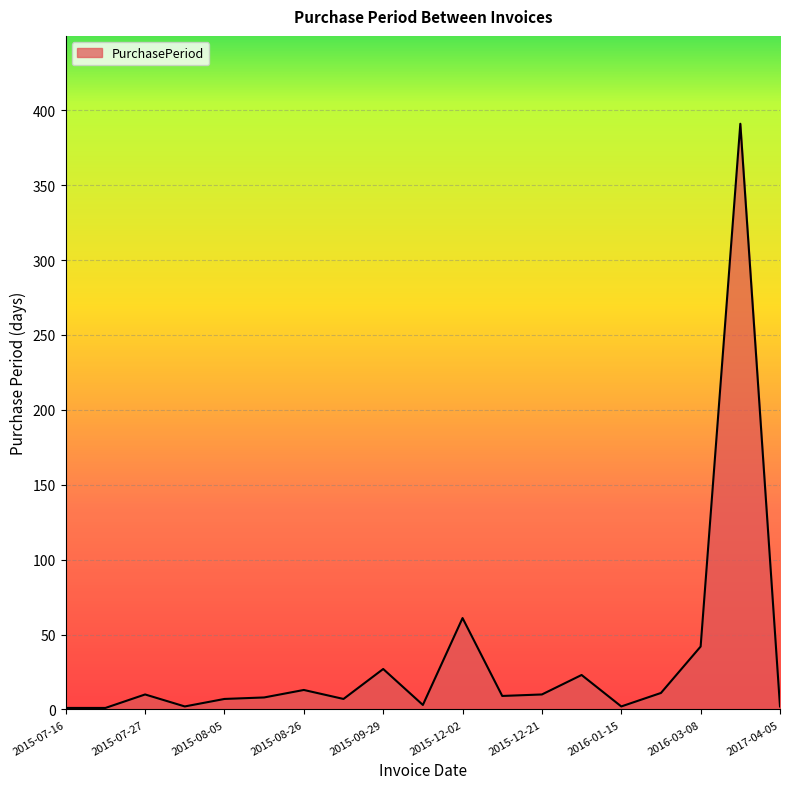

What is the difference between the maximum and second lowest values?

390